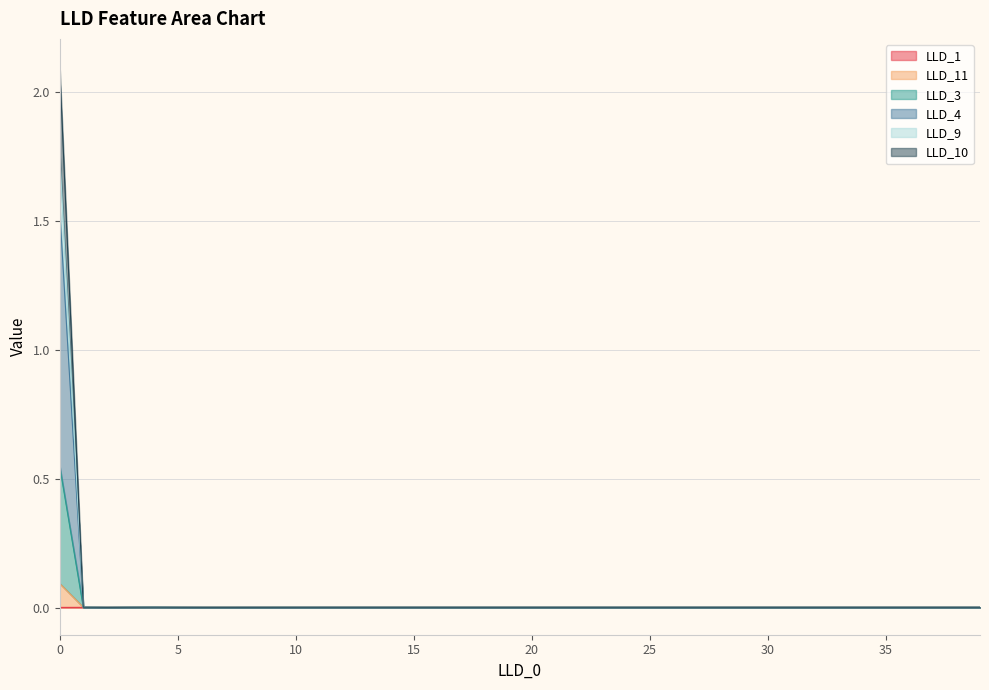

Does the chart have visible grid lines?

Yes